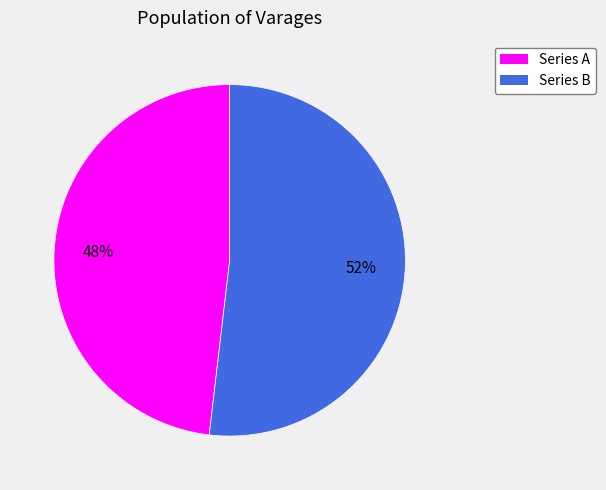

Does any single category account for the majority?

Yes